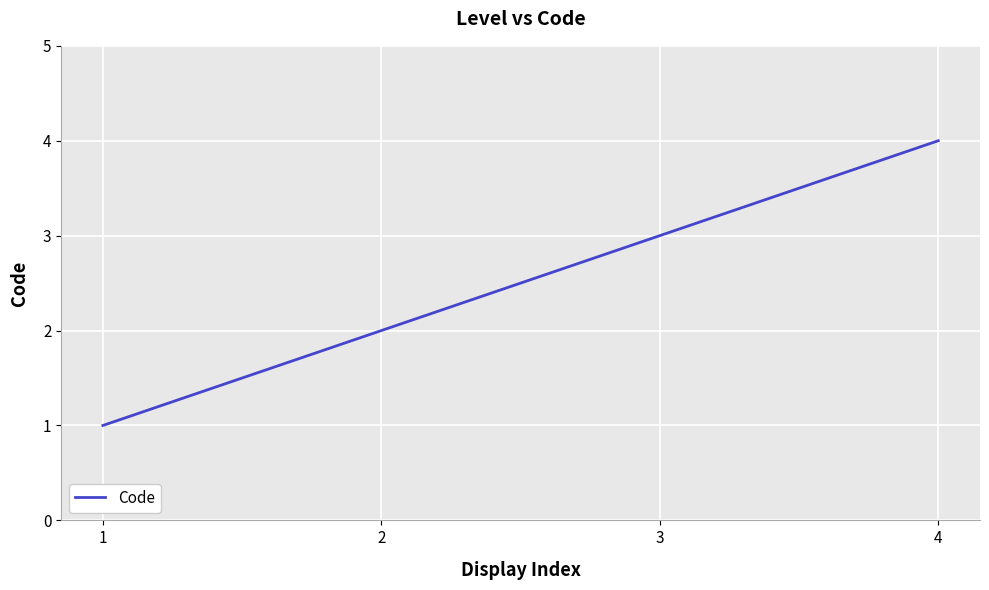

How many lines are shown in the chart?

1